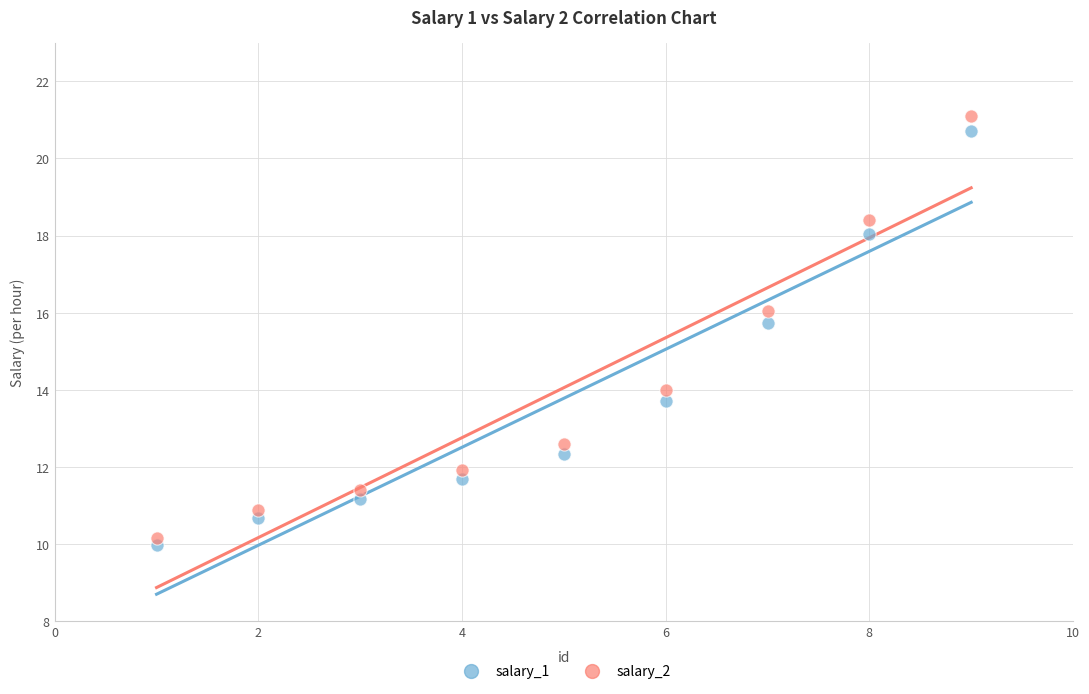

In the salary_2 series, what Y value is closest to 15?

14.0